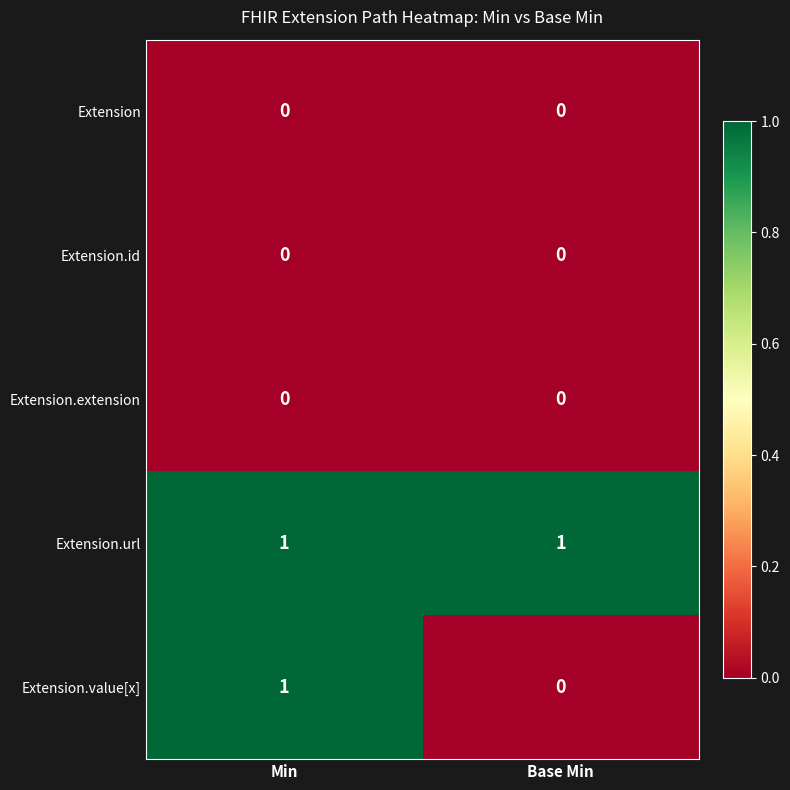

What is the greatest value displayed?

1